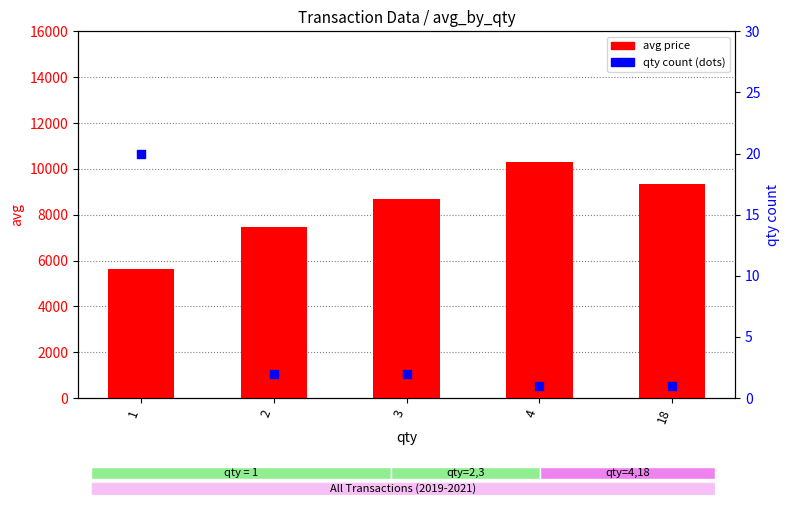

Which series reaches the minimum Y coordinate?

qty count